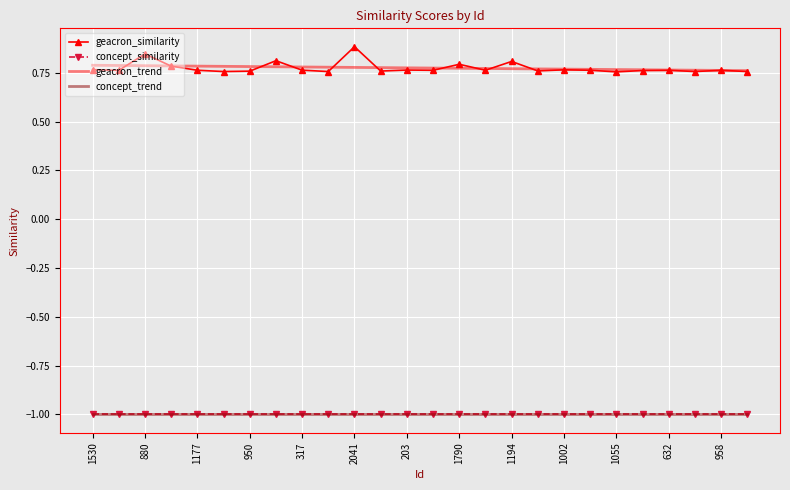

True or false: geacron_trend has more than 1 interior local peaks.

False